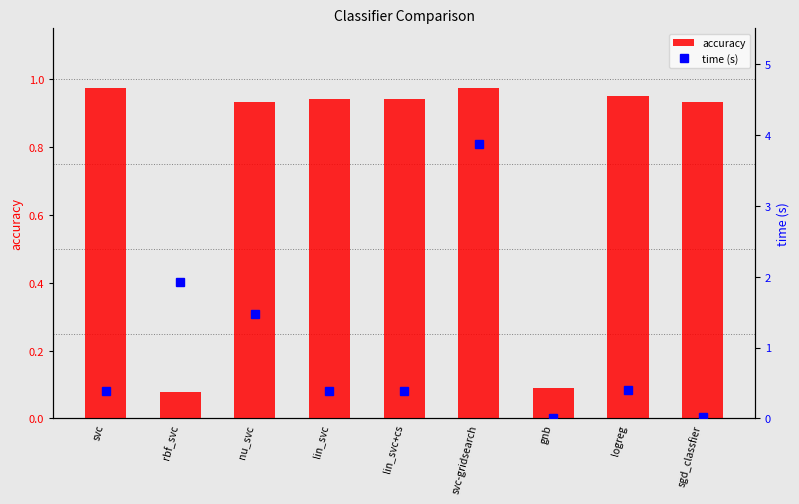

Between lin_svc+cs and lin_svc, which is larger?

lin_svc+cs